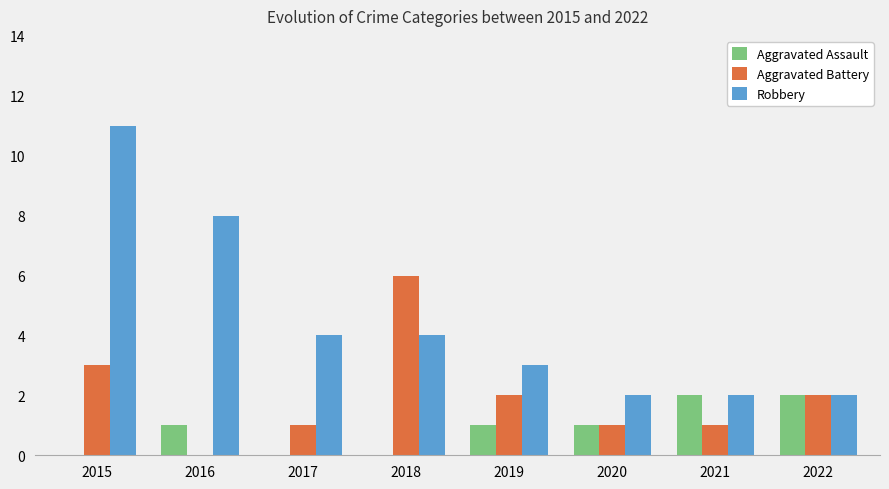

At which category is the sum across all series the highest?

2015